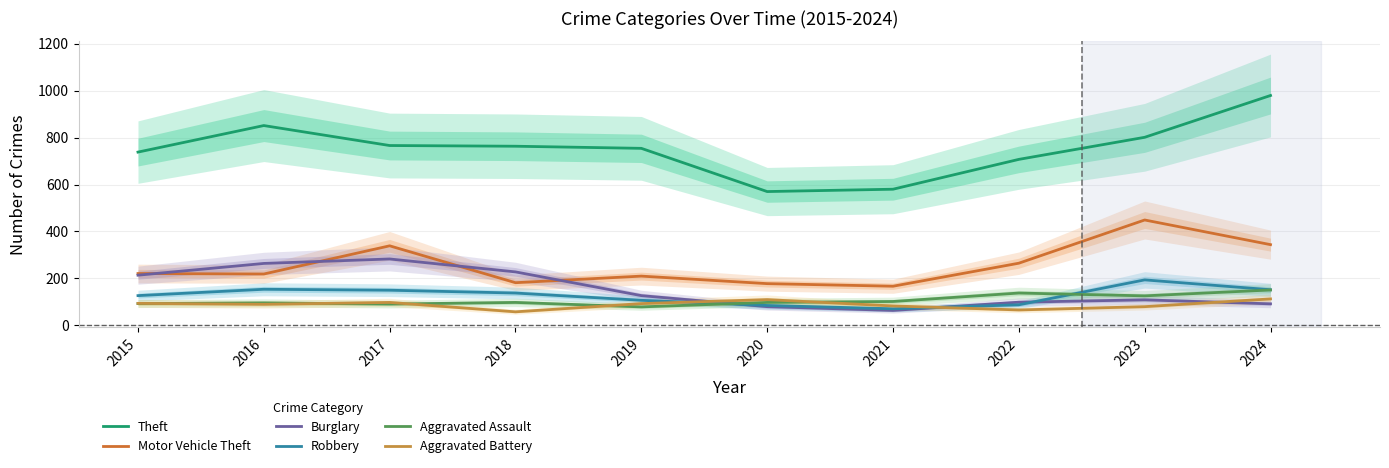

The Motor Vehicle Theft series shows 339 at 2017. True or false?

True